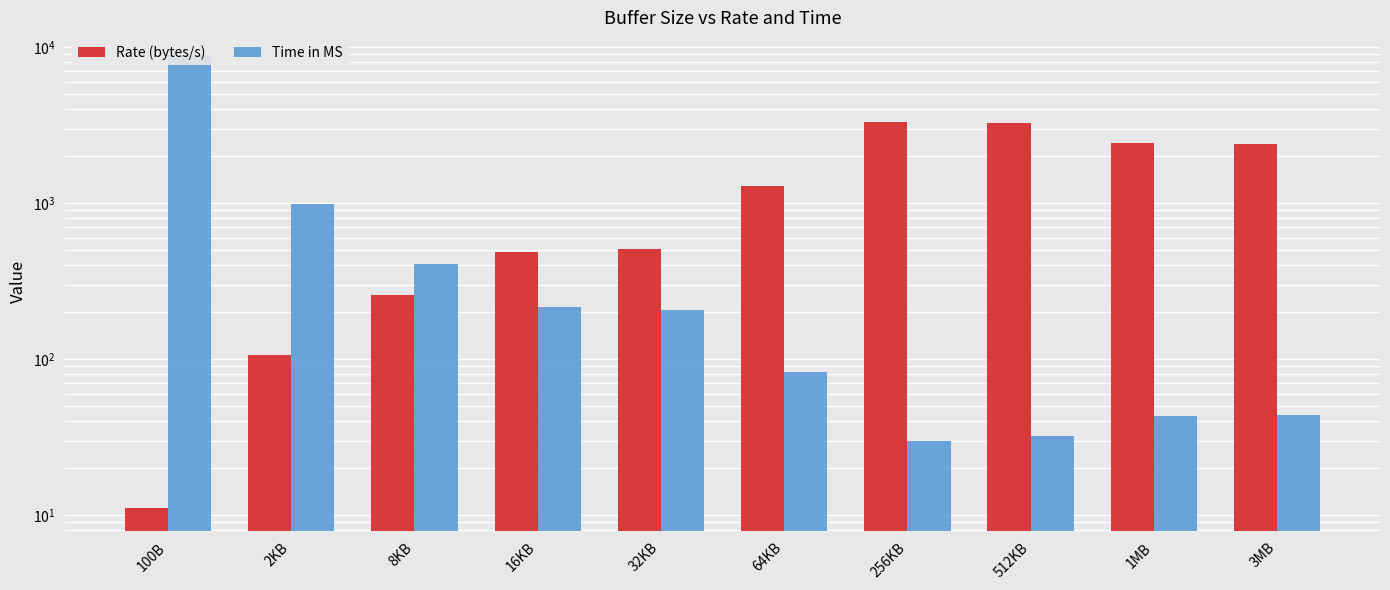

Which category has the highest value in the Rate (bytes/s) series?

256KB